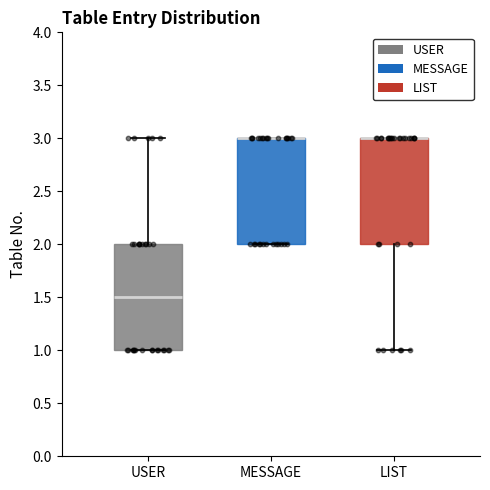

Where does the lower whisker of the box for LIST end on the y-axis? The values are not printed on the chart, so give them approximately, as read against the axis.

1.0